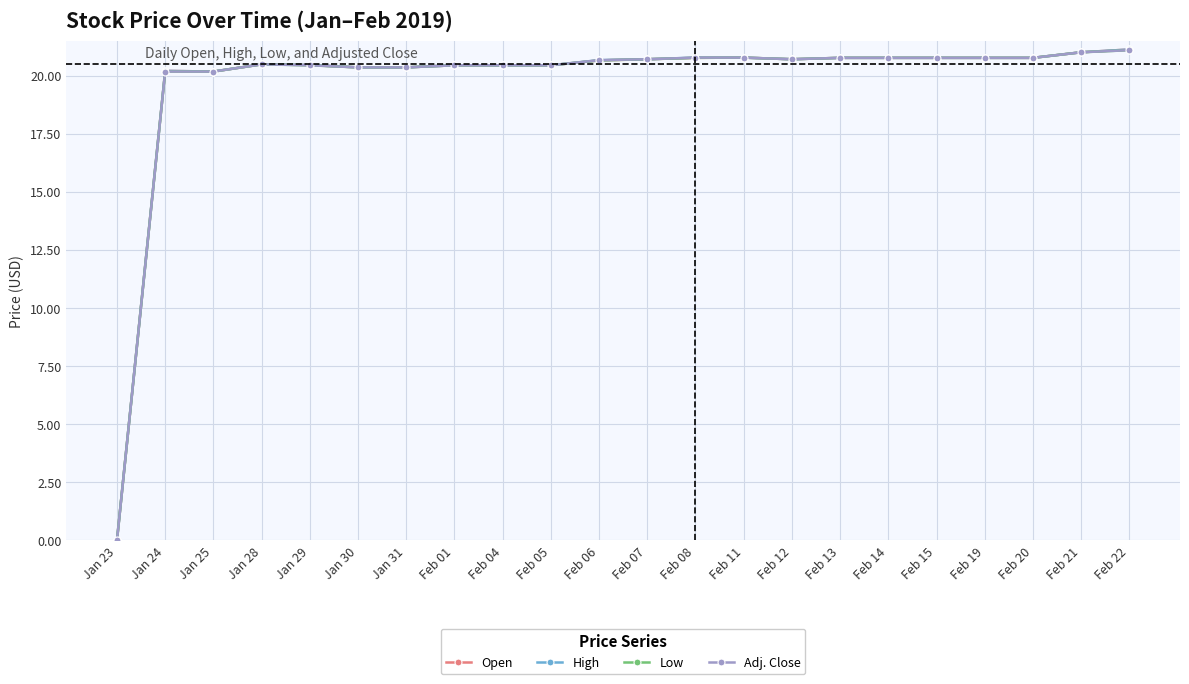

What is the total value across all series at Jan 25?

80.7